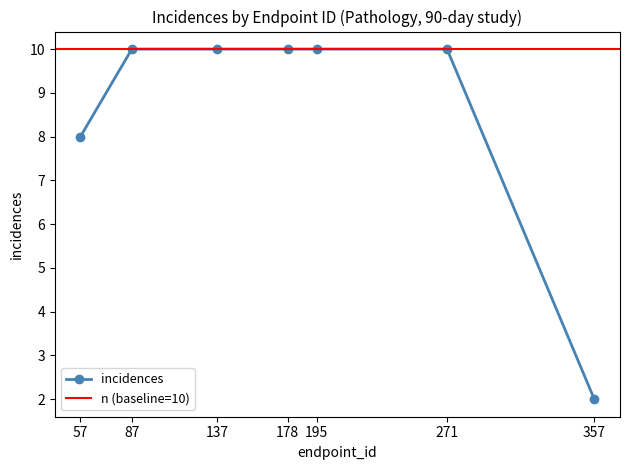

What is the greatest value displayed?

10